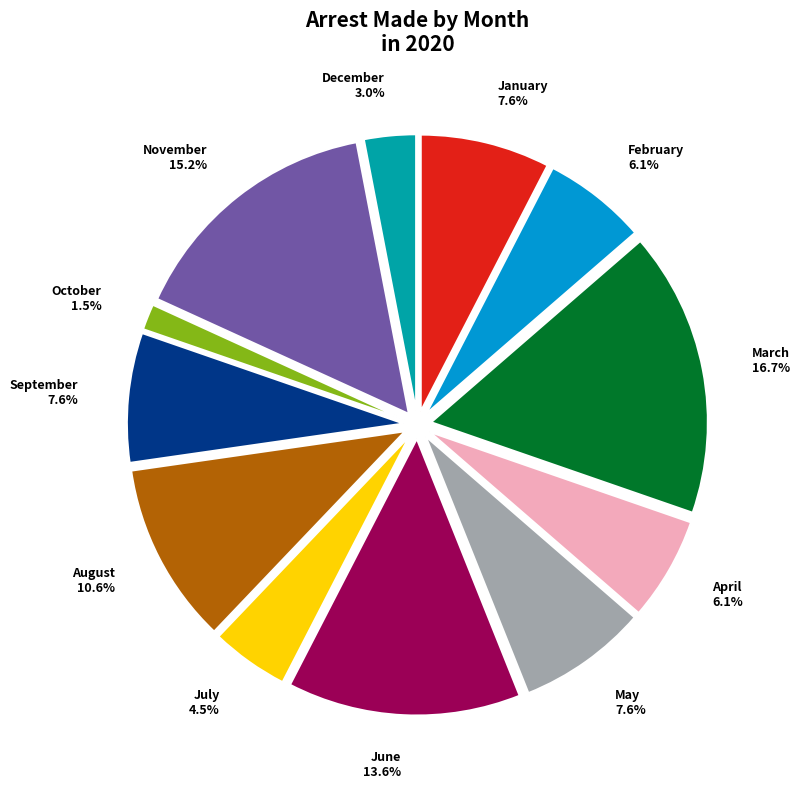

Which slice is the smallest?

October